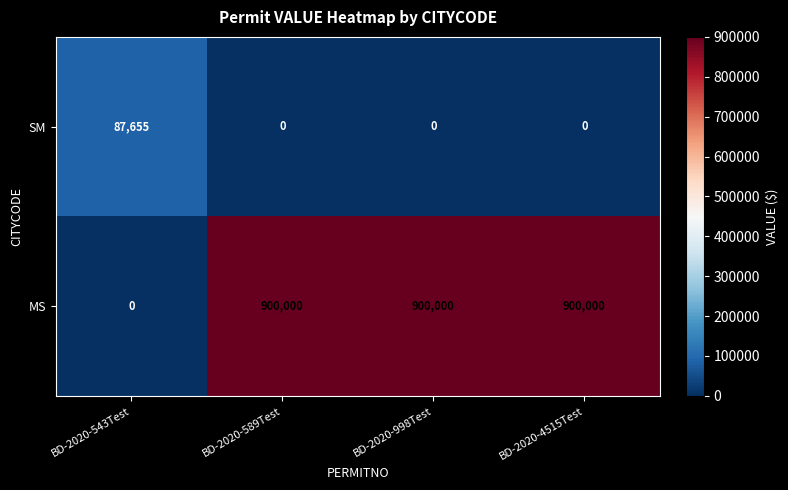

Count the number of data series in this chart.

2